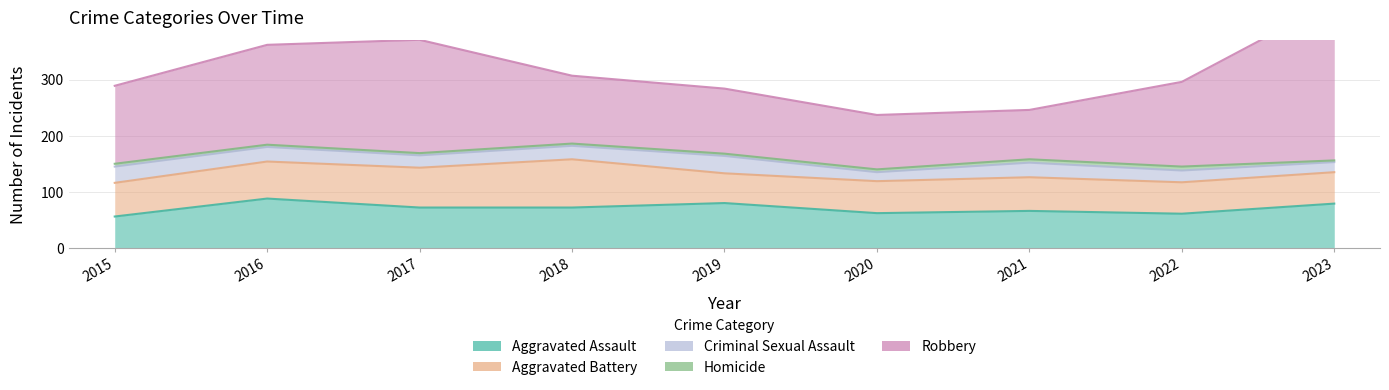

What are all the series names shown in the legend?

Aggravated Assault, Aggravated Battery, Criminal Sexual Assault, Homicide, Robbery